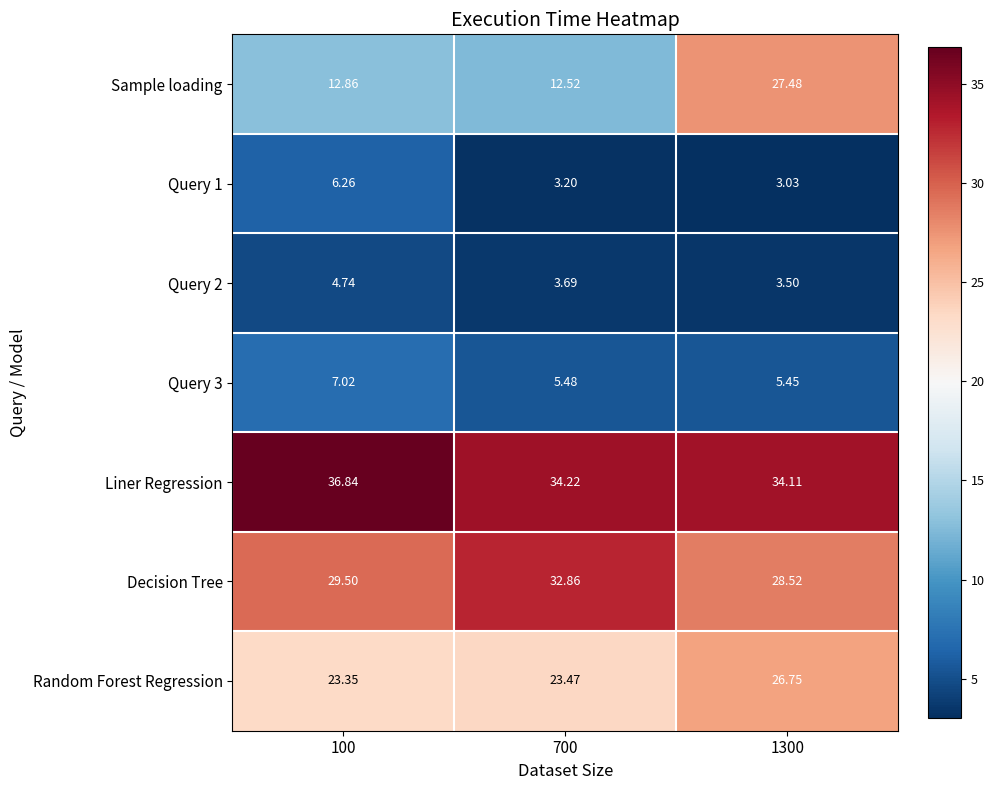

Which series has the largest total across all categories?

Liner Regression